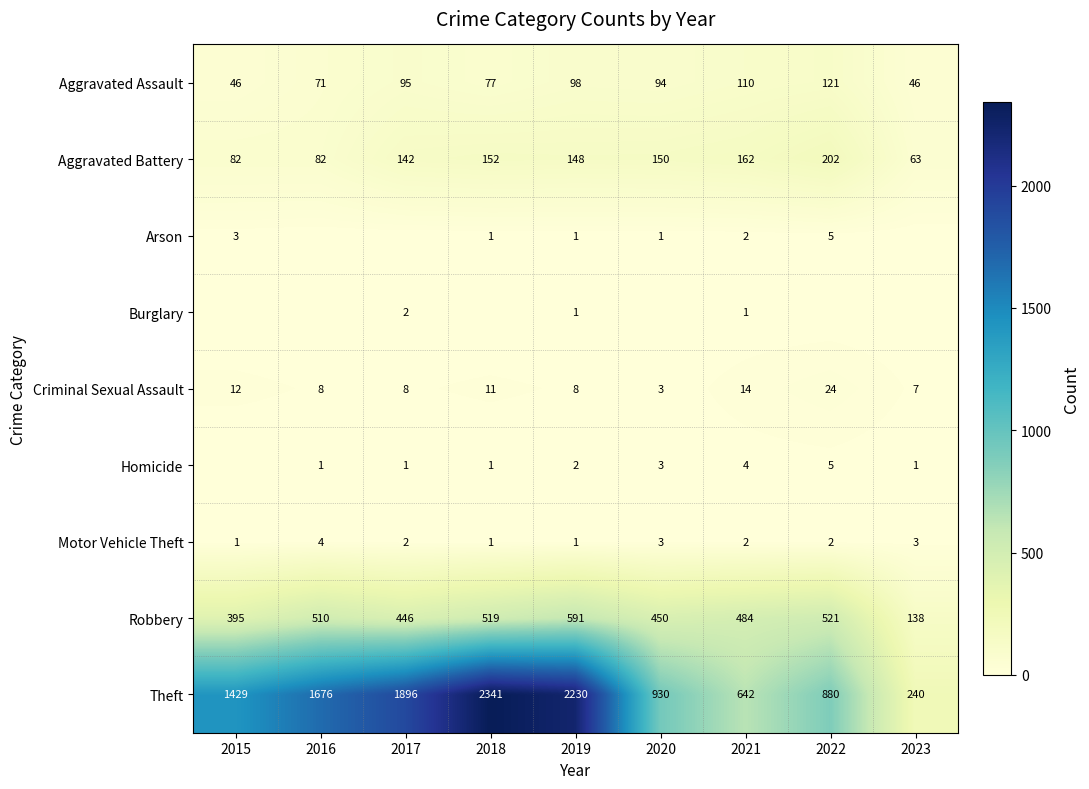

At which category does the chart reach its peak across all series?

2018